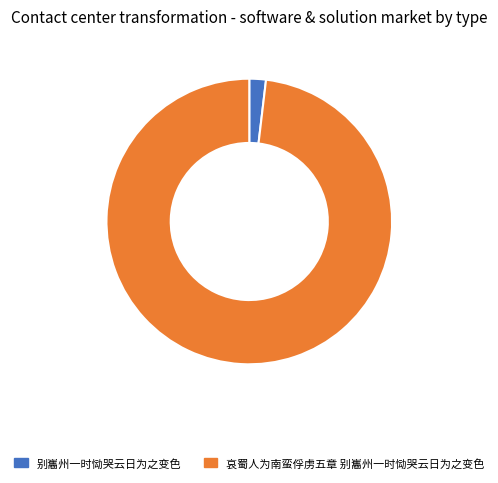

Between 哀蜀人为南蛮俘虏五章 别巂州一时恸哭云日为之变色 and 别巂州一时恸哭云日为之变色, which is larger?

哀蜀人为南蛮俘虏五章 别巂州一时恸哭云日为之变色